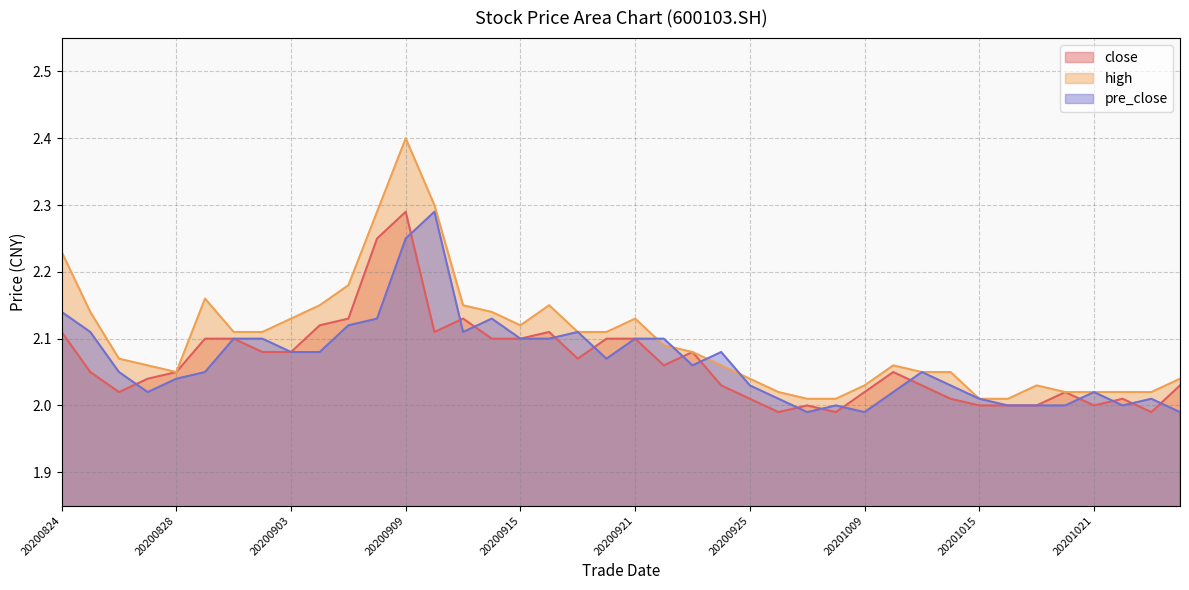

What is the value of the pre_close point at the 36th from the left?

2.0